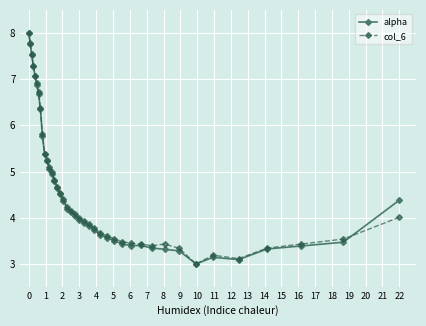

At which category is the sum across all series the highest?

0